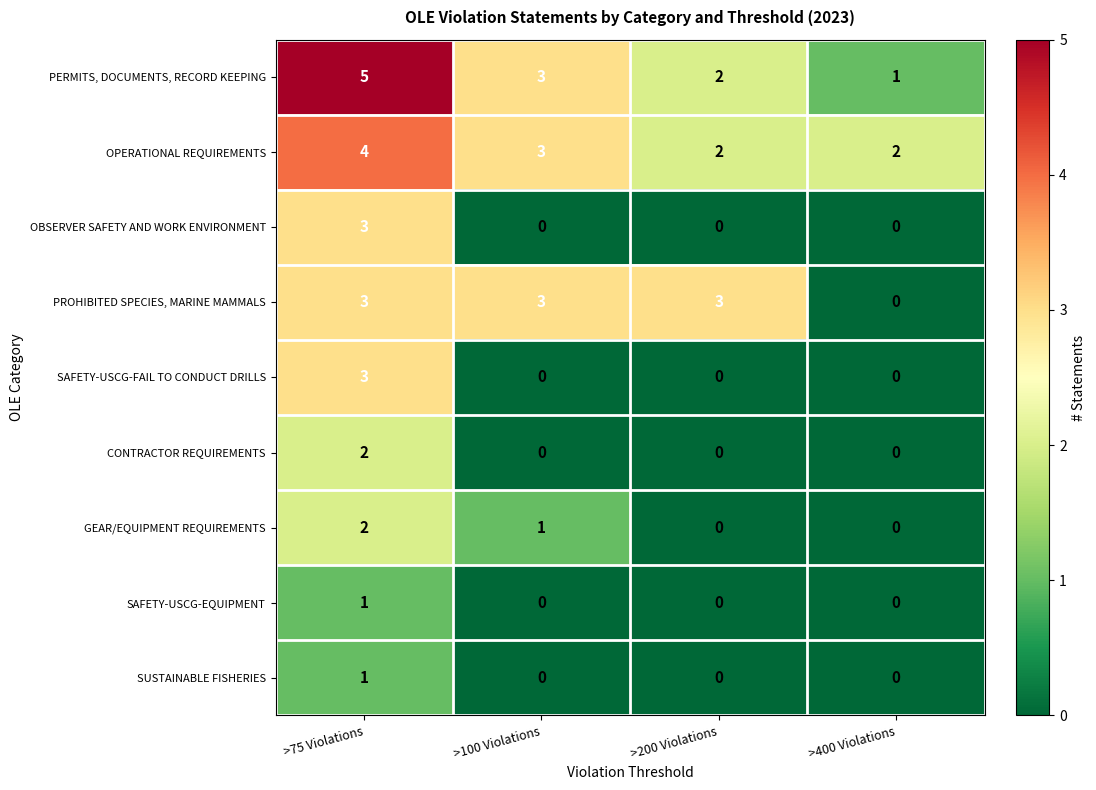

What is the sum of all PERMITS, DOCUMENTS, RECORD KEEPING values?

11